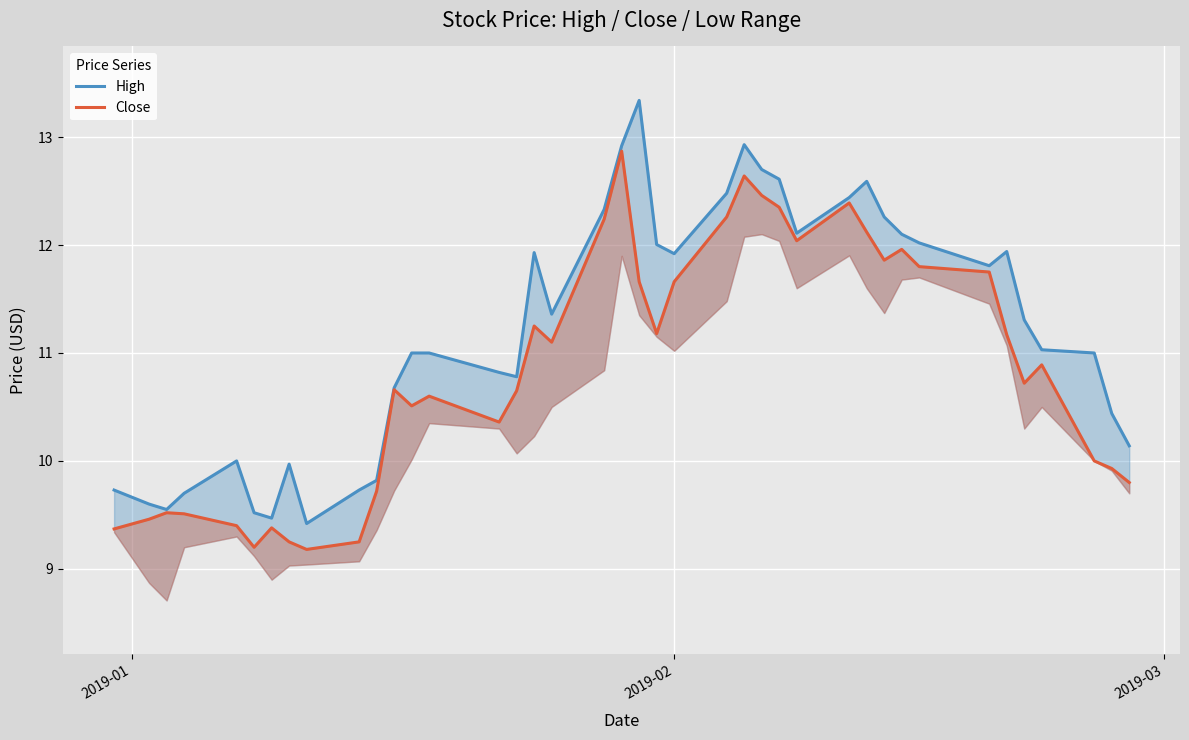

Reading left to right, transcribe all the data shown in this chart.

High: 9.7	9.6	9.6	9.7	10.0	9.5	9.5	10.0	9.4	9.7	9.8	10.7	11.0	11.0	10.8	10.8	11.9	11.4	12.3	12.9	13.3	12.0	11.9	12.5	12.9	12.7	12.6	12.1	12.4	12.6	12.3	12.1	12.0	11.8	11.9	11.3	11.0	11.0	10.4	10.1
Close: 9.4	9.5	9.5	9.5	9.4	9.2	9.4	9.2	9.2	9.2	9.7	10.7	10.5	10.6	10.4	10.6	11.2	11.1	12.2	12.9	11.7	11.2	11.7	12.3	12.6	12.5	12.4	12.0	12.4	12.1	11.9	12.0	11.8	11.8	11.2	10.7	10.9	10.0	9.9	9.8